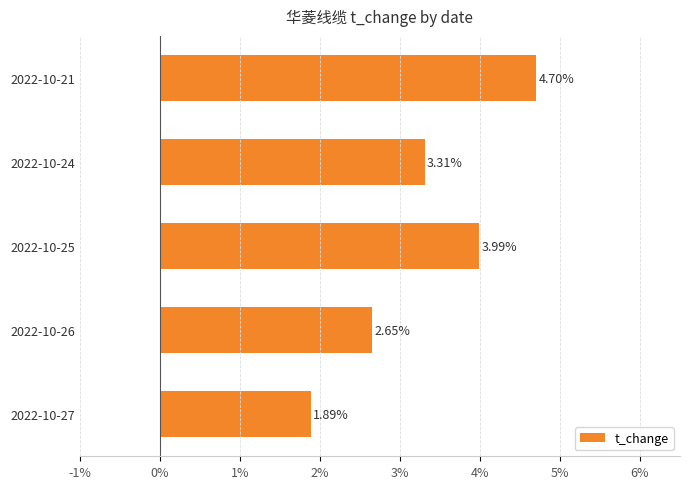

What is the difference between the values at 2022-10-27 and 2022-10-21?

2.8